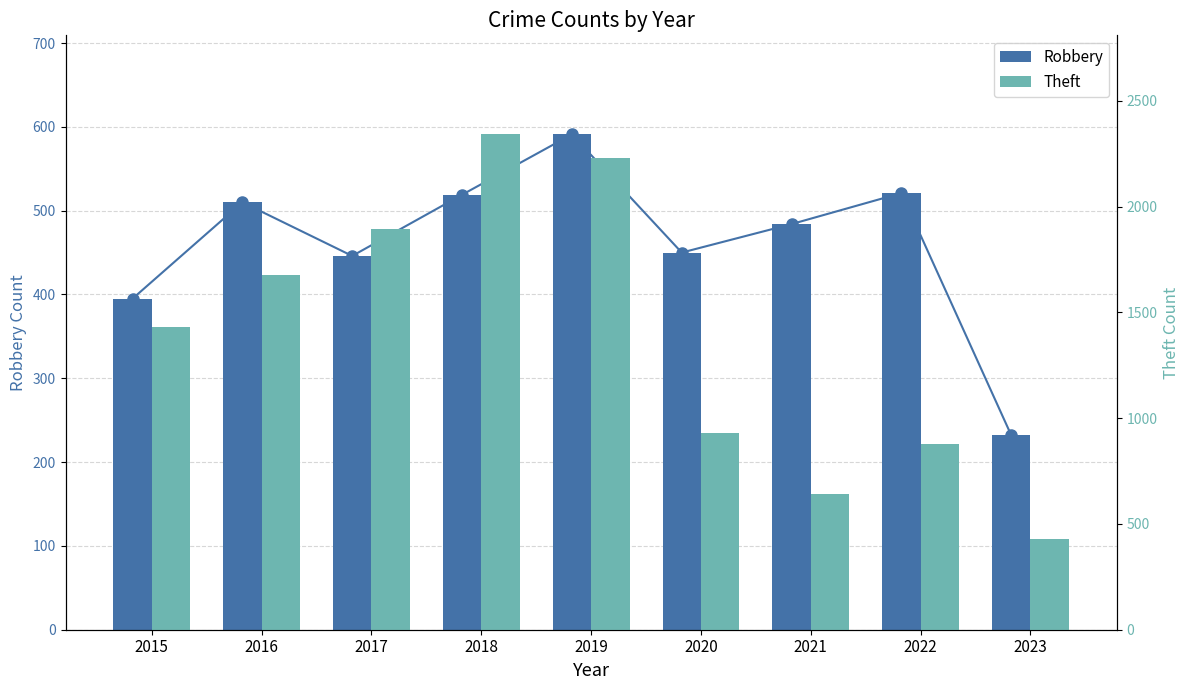

True or false: Robbery has a value of 450 at 2020.

True